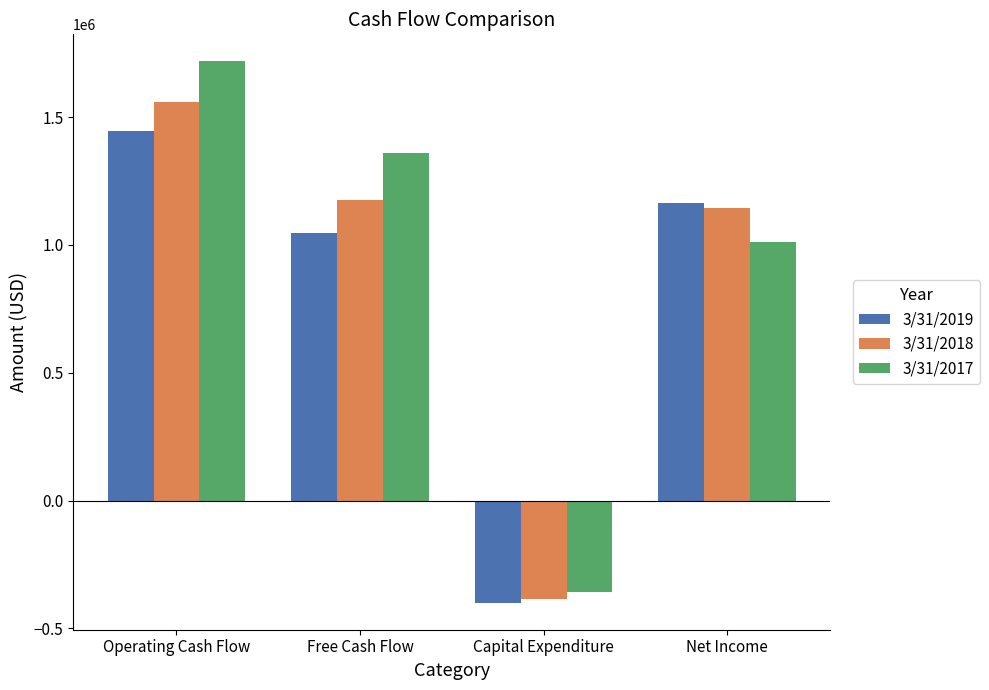

What is the sum of all 3/31/2019 values?

3254654